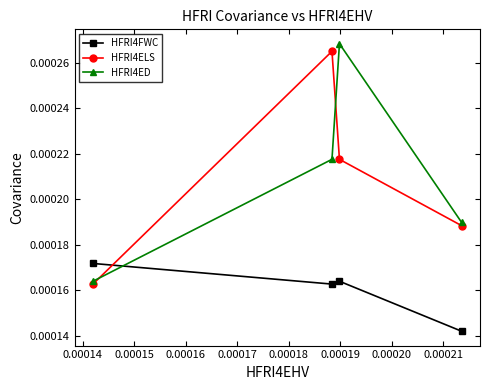

True or false: HFRI4ELS has more than 2 points higher than both neighbors.

False